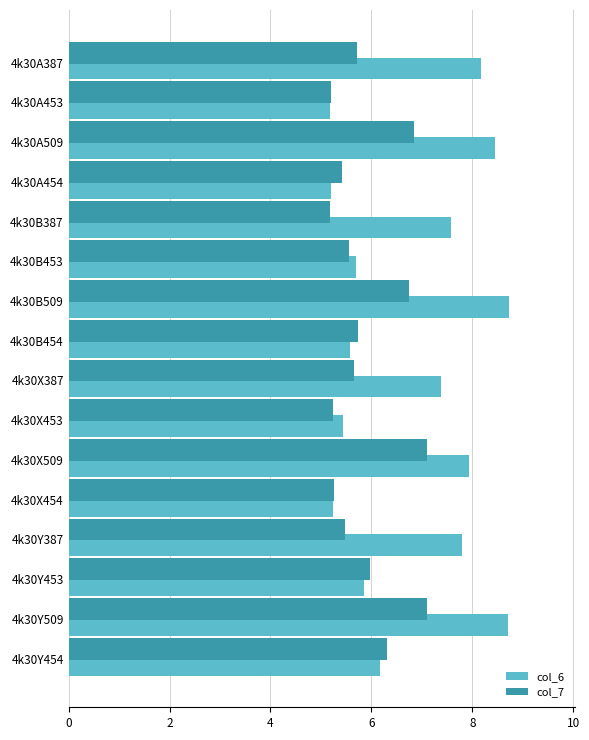

What is the difference between the col_7 values at 4k30B454 and 4k30Y453?

0.3